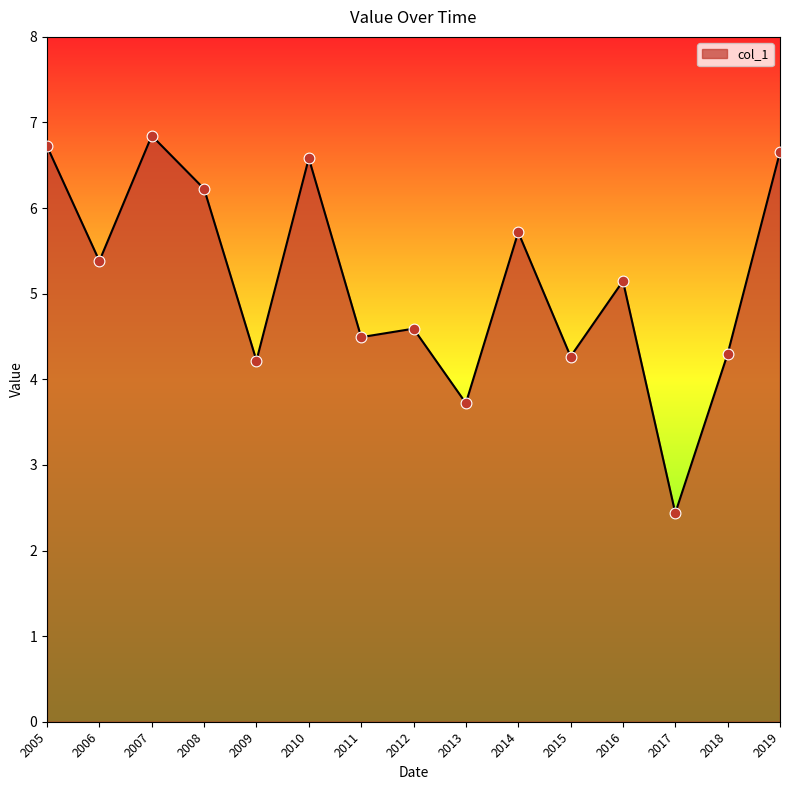

What is the ratio of the value at 2017 to the value at 2007?

0.4